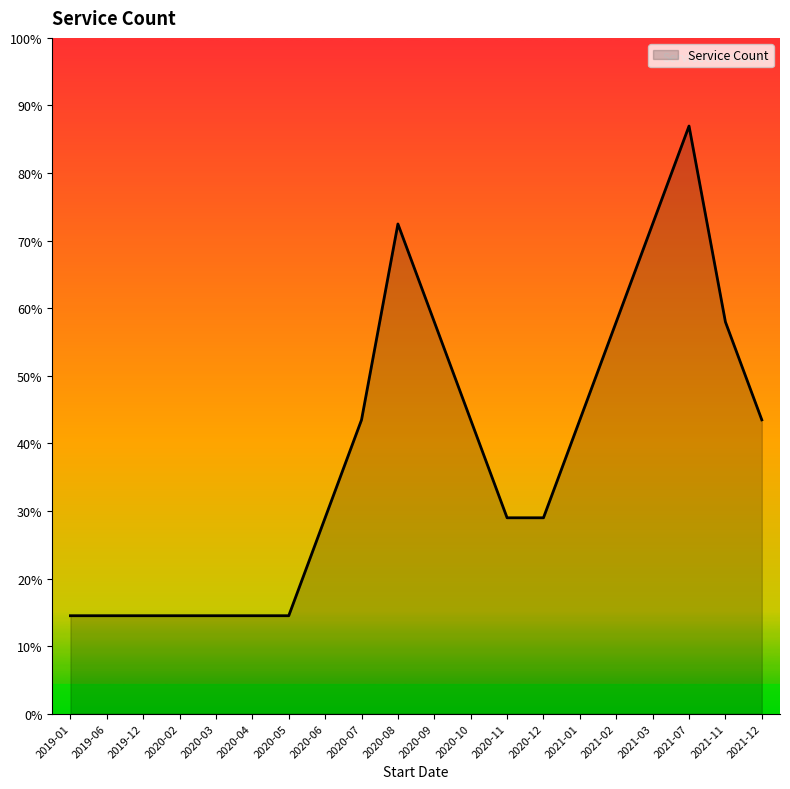

Is this an area chart (filled region under the line)?

Yes